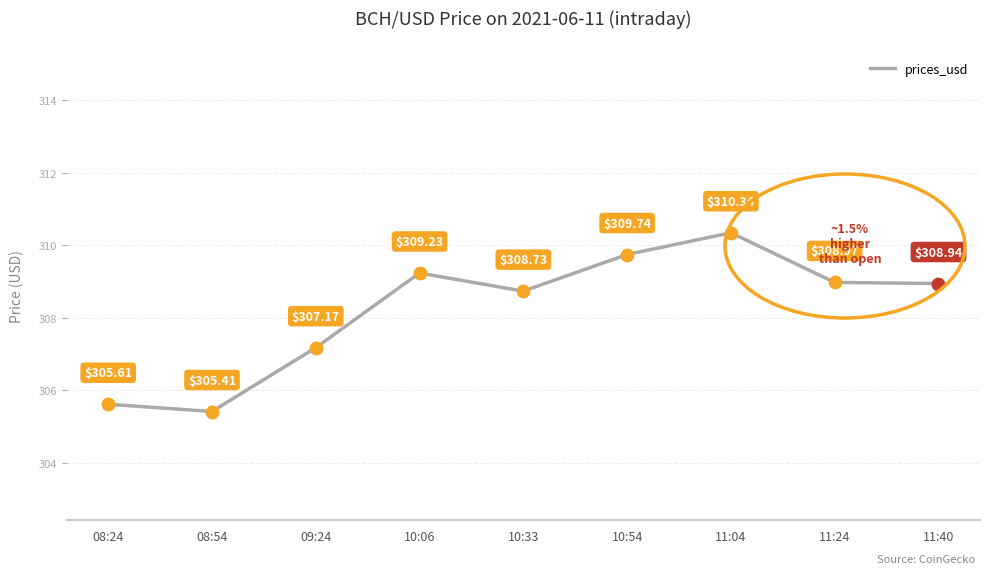

What is the change in value from 10:54 to 11:40?

-0.8